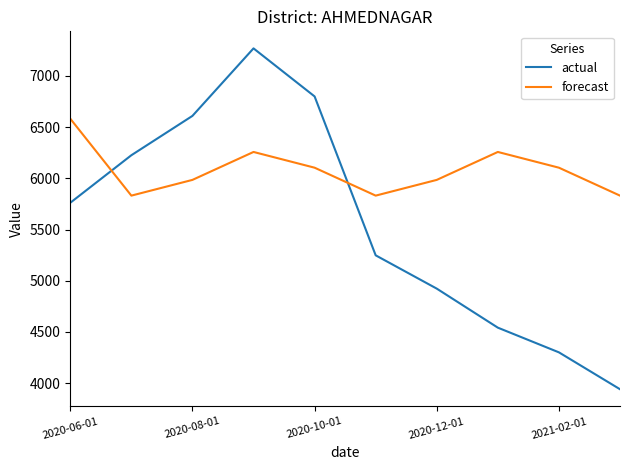

How many intersections are there between actual and forecast?

2